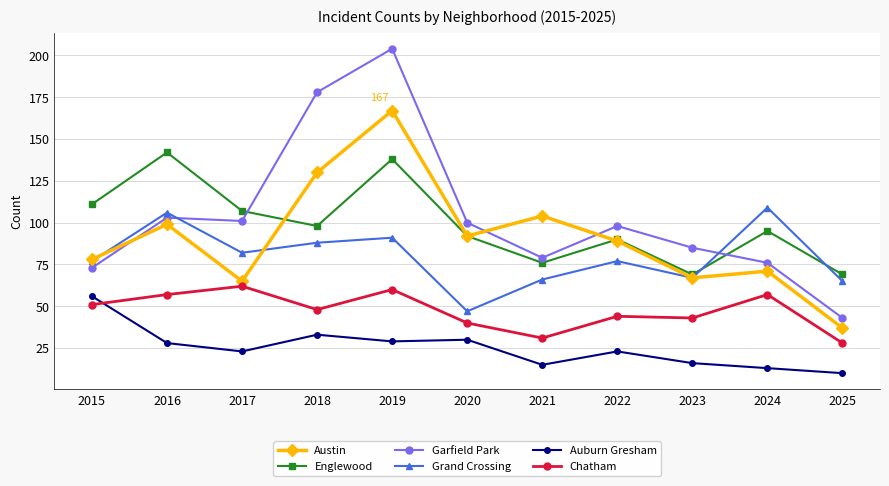

What is the greatest value displayed?

204